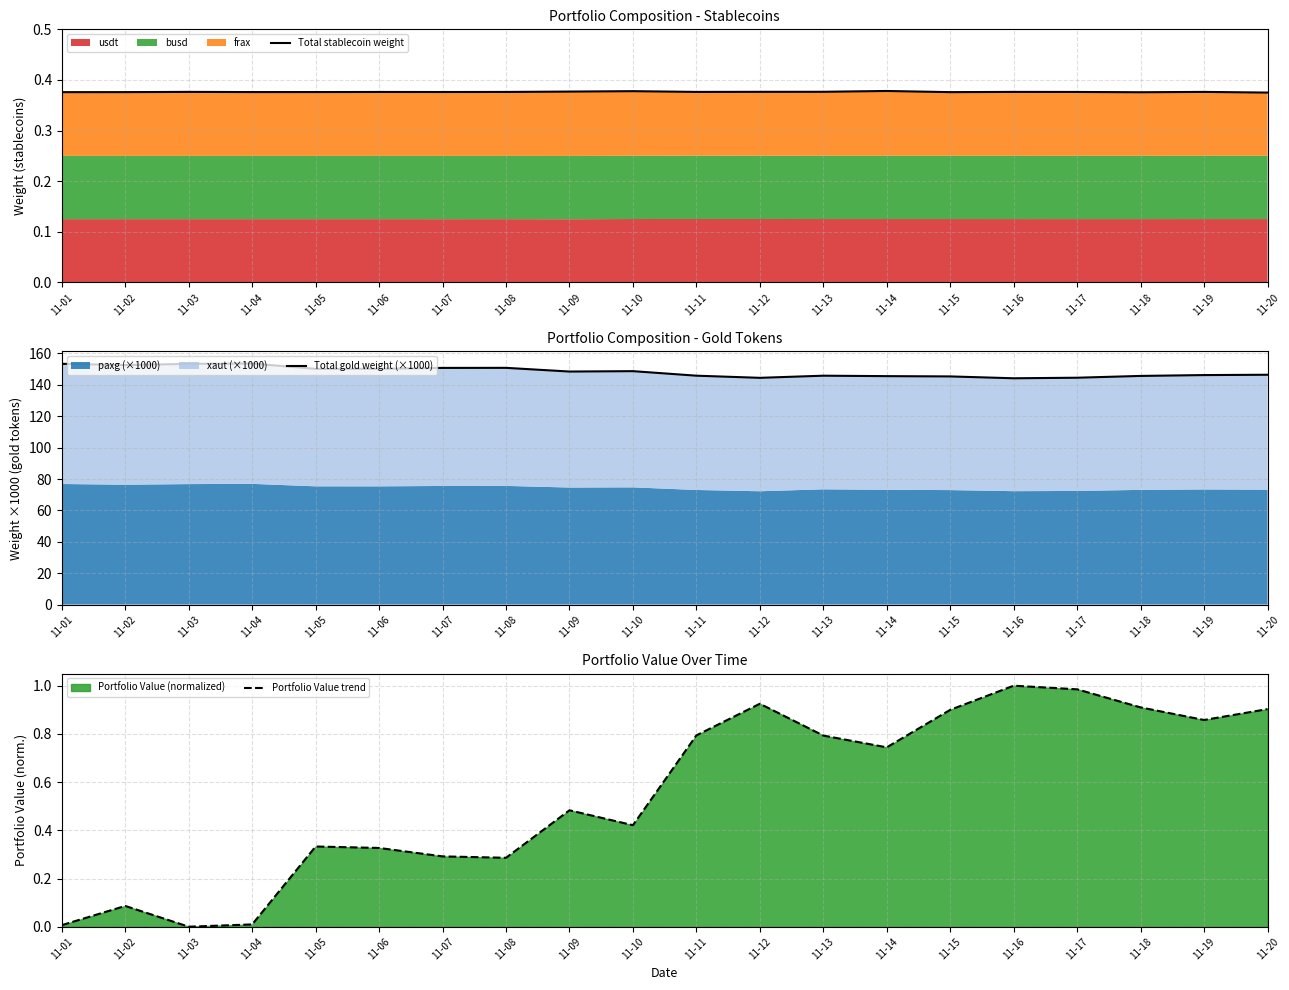

What is the sum of all Total gold weight (×1000) values?

2966.6